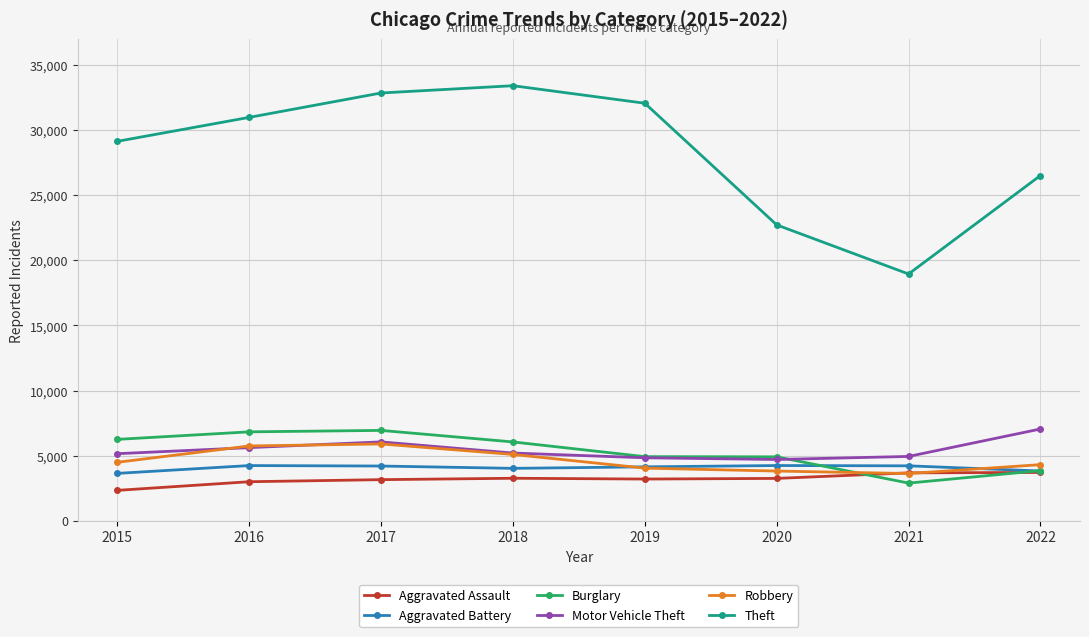

What is the value of the Motor Vehicle Theft point at the 5th from the left?

4835